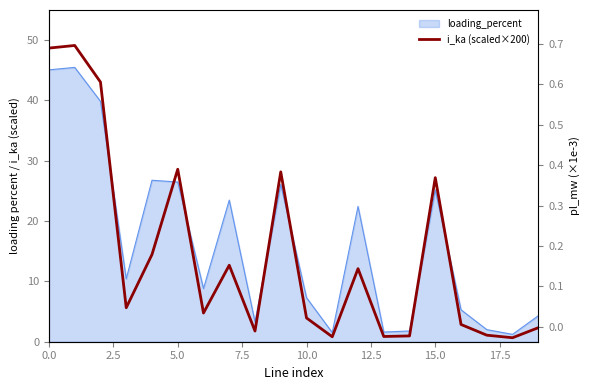

The value of pl_mw at 10 is 0.0. True or false?

False